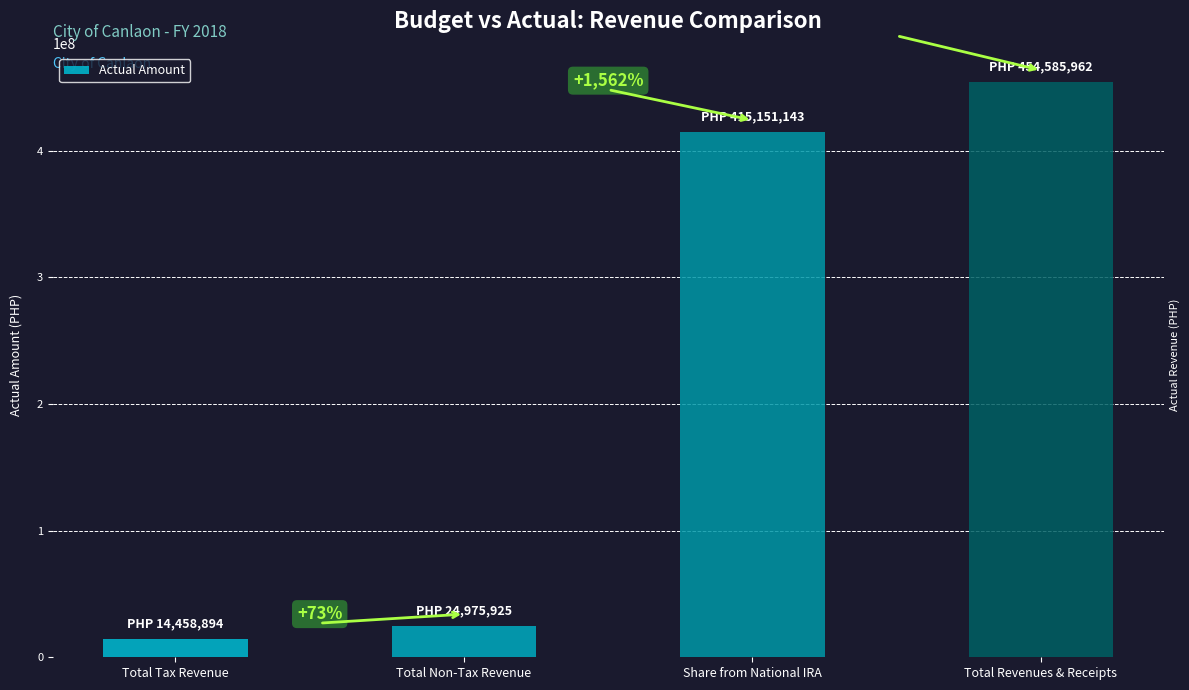

What position from the left is Total Revenues & Receipts?

4